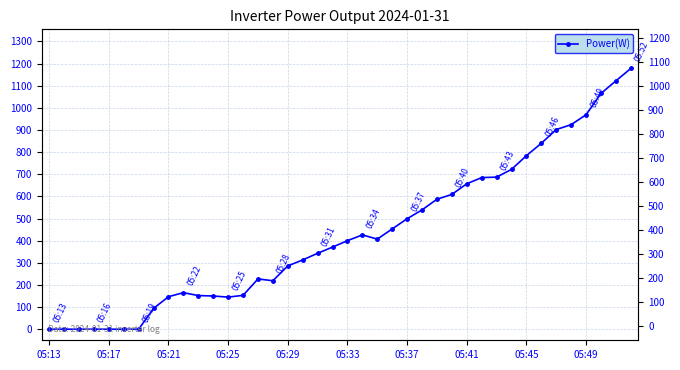

Where is the first local minimum?

05:25